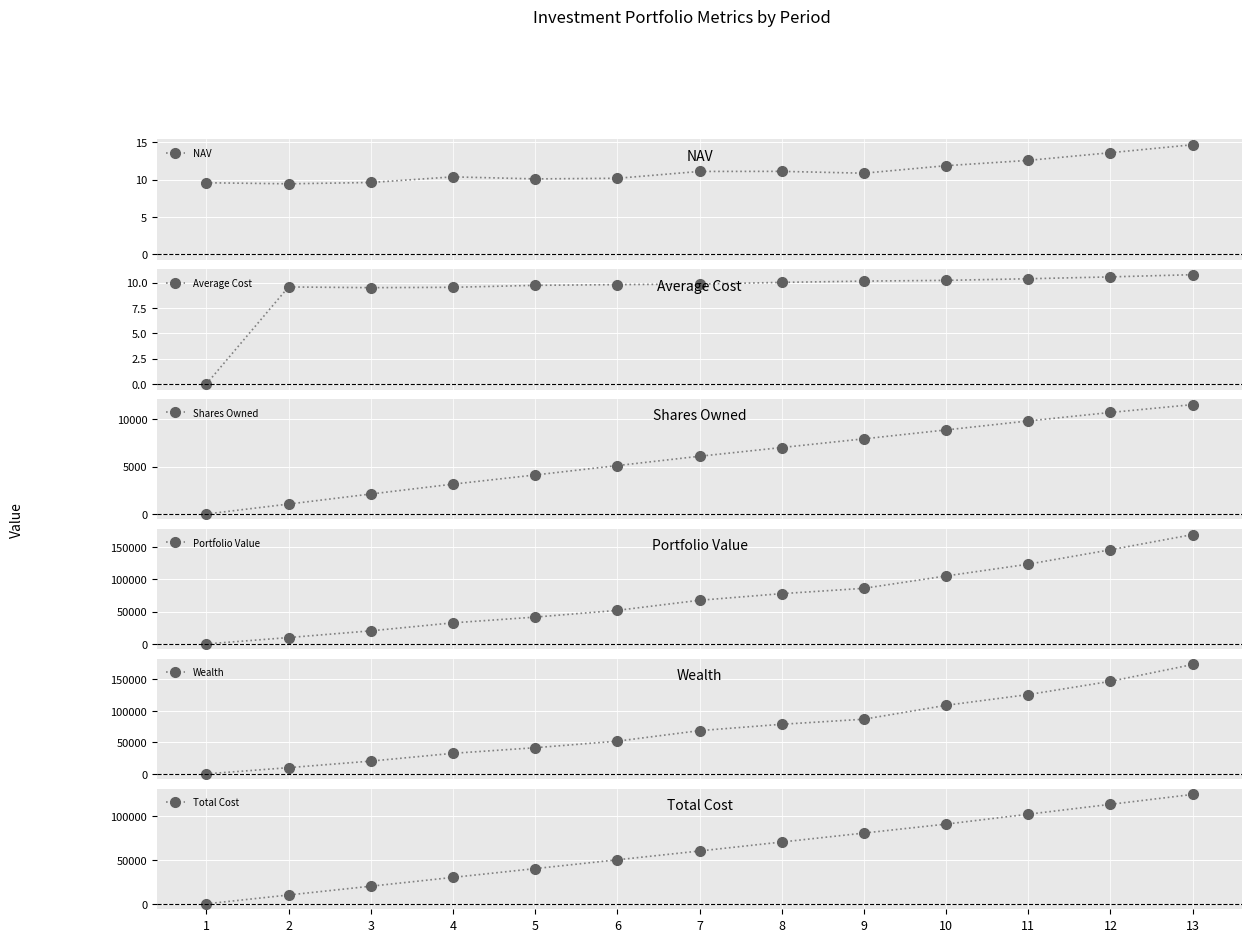

Which series changed the most between 1 and 2?

Total Cost